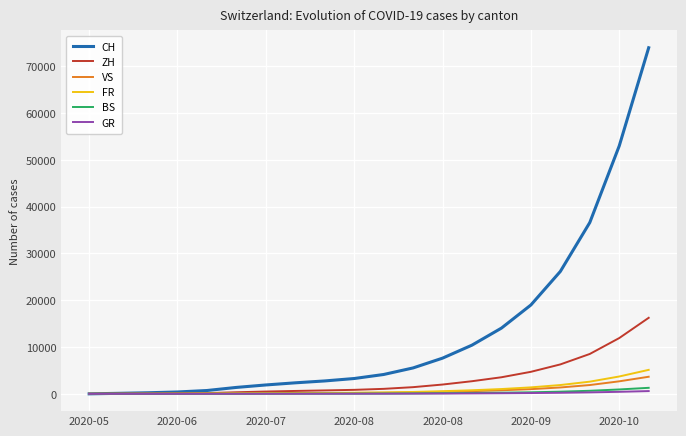

Which series has the widest spread of values?

CH